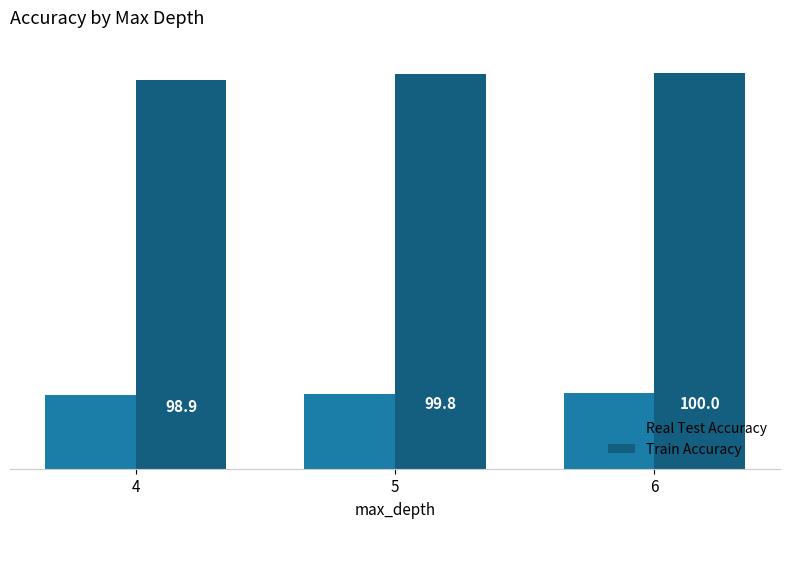

What is the spread (max minus min) of values at 4?

47.7